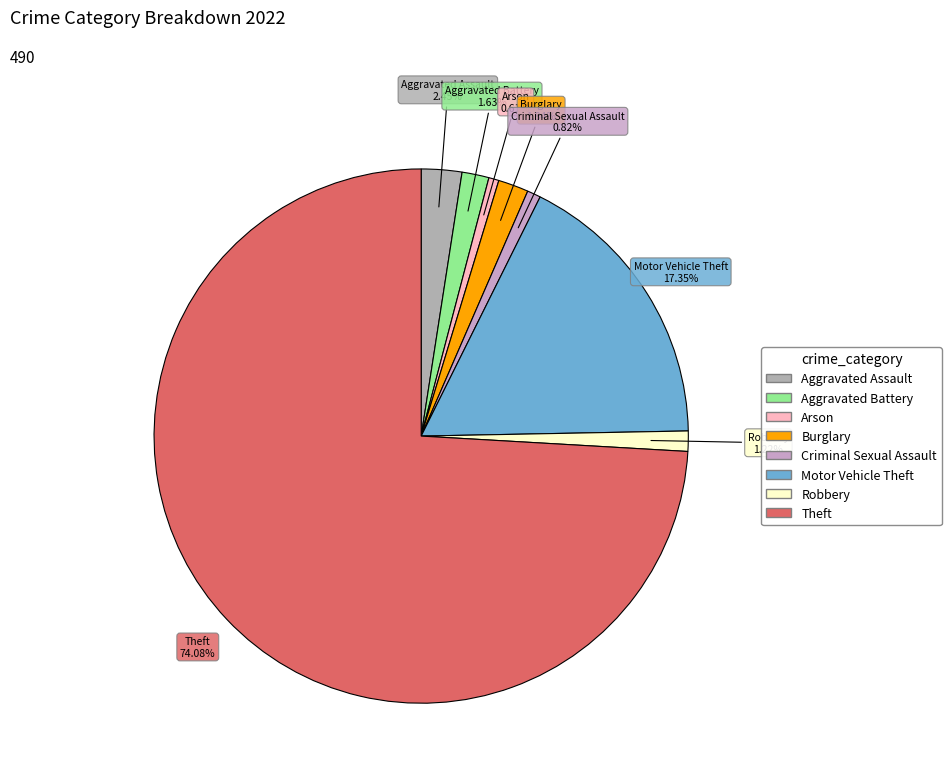

Which slice is the largest?

Theft